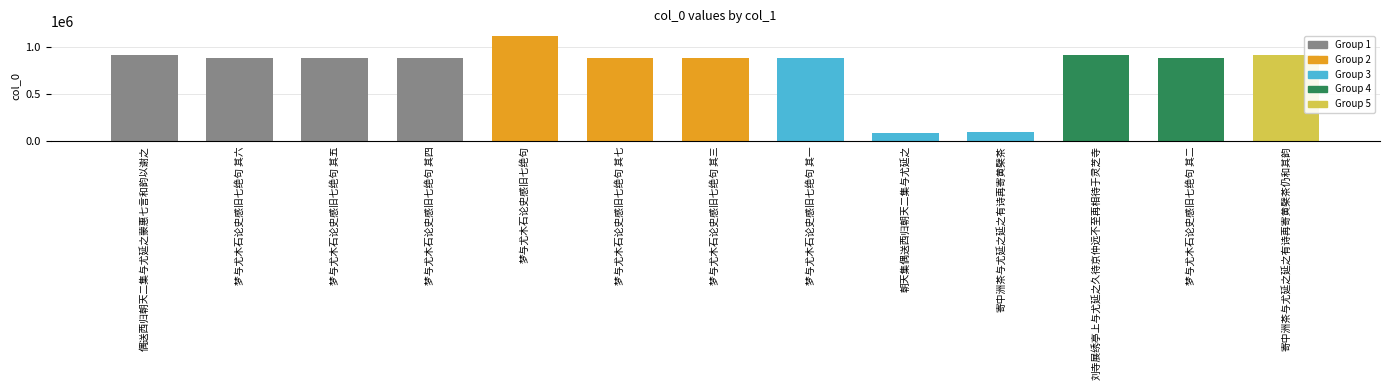

Which has a higher value, 梦与尤木石论史感旧七绝句 其一 or 朝天集偶送西归朝天二集与尤延之?

梦与尤木石论史感旧七绝句 其一